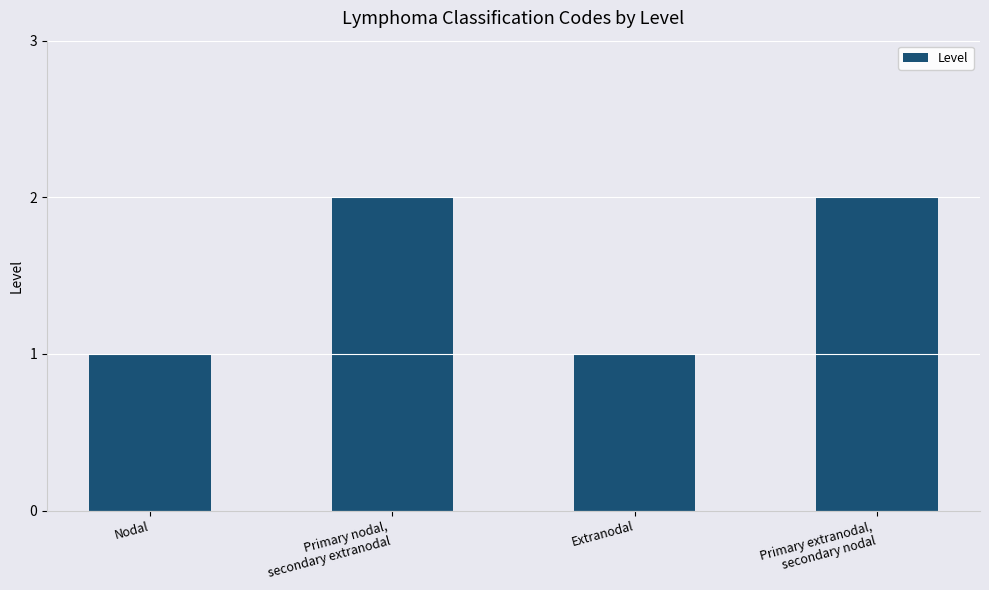

What is the difference between the values at Nodal and Primary extranodal,
secondary nodal?

1